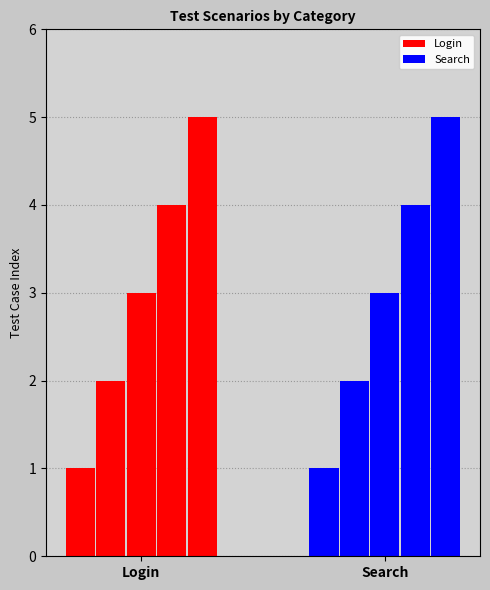

Which category has the lowest value in the Search series?

Login